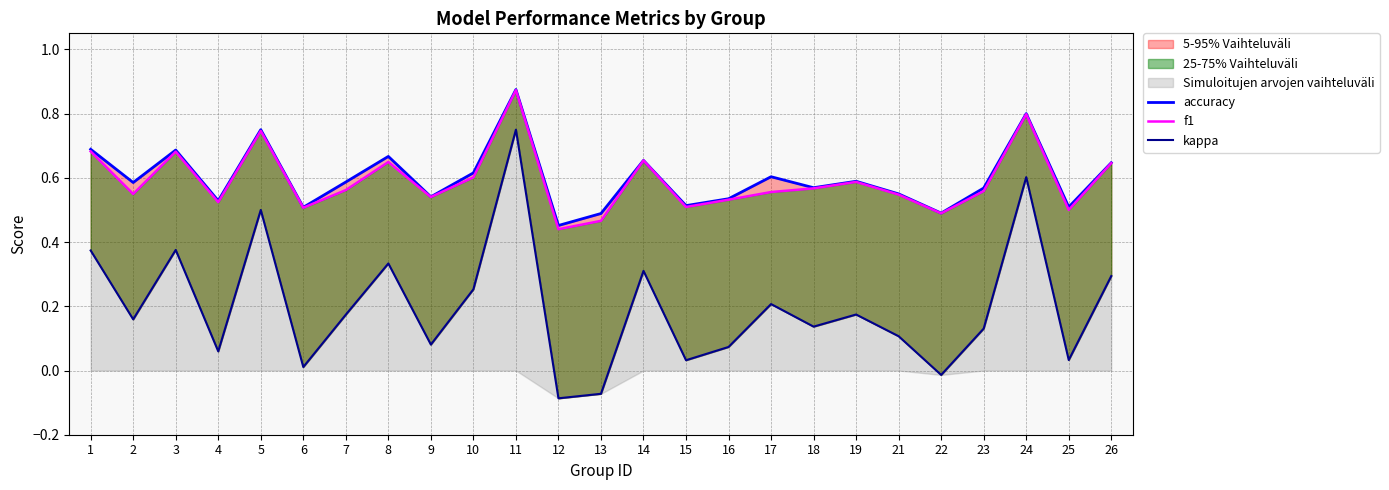

At which category does f1 reach its first local valley?

2